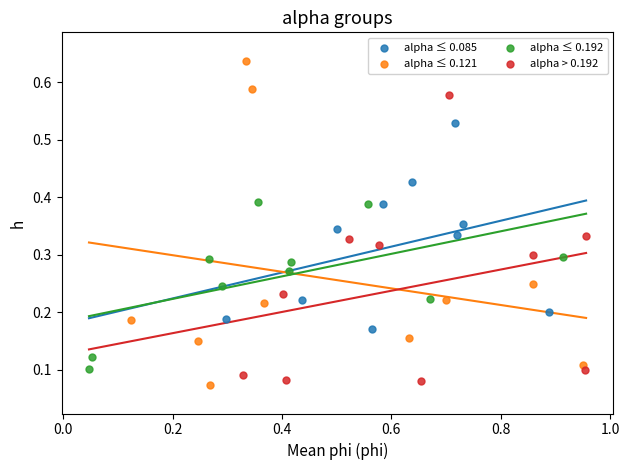

What are all the series names shown in the legend?

alpha ≤ 0.085, alpha ≤ 0.121, alpha ≤ 0.192, alpha > 0.192